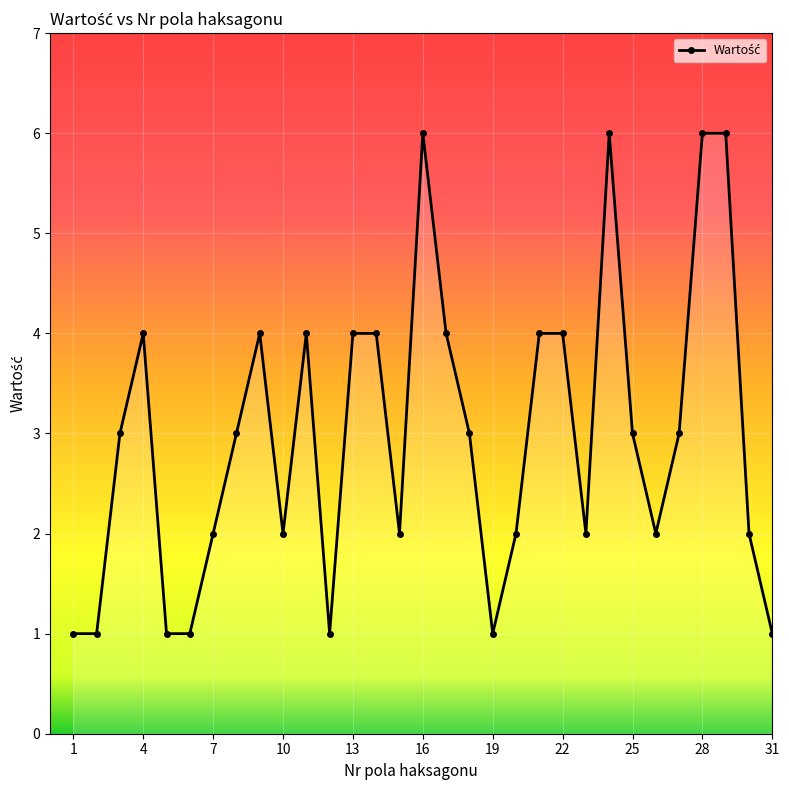

What is the value of the 18th point from the left?

3